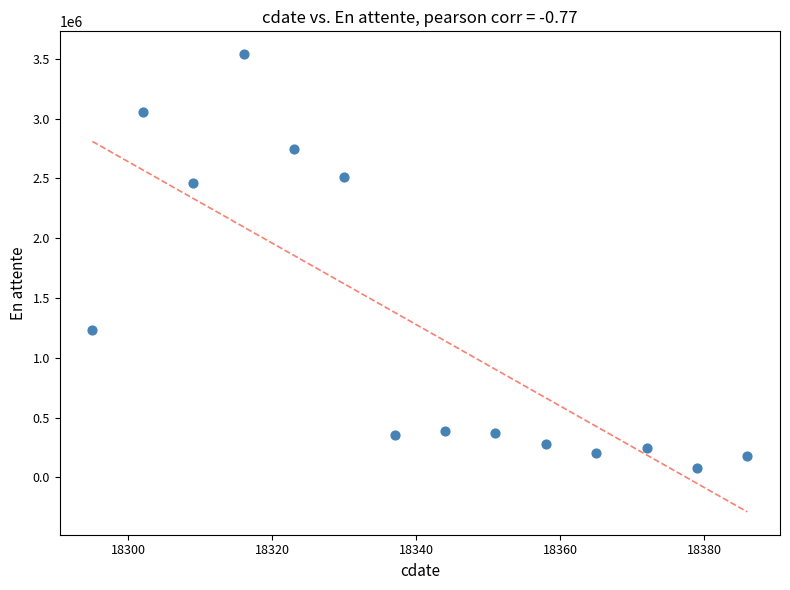

What is the range of X values (max minus min)?

91.0